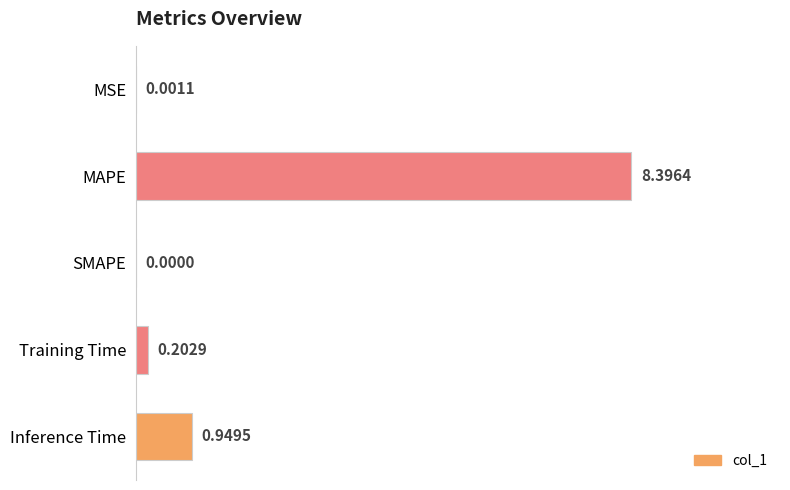

What is the change in value from MSE to Training Time?

+0.2